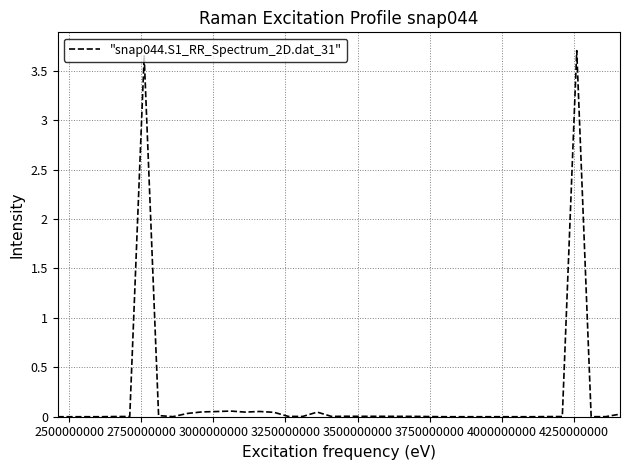

What is the difference between the maximum and minimum values?

3.7